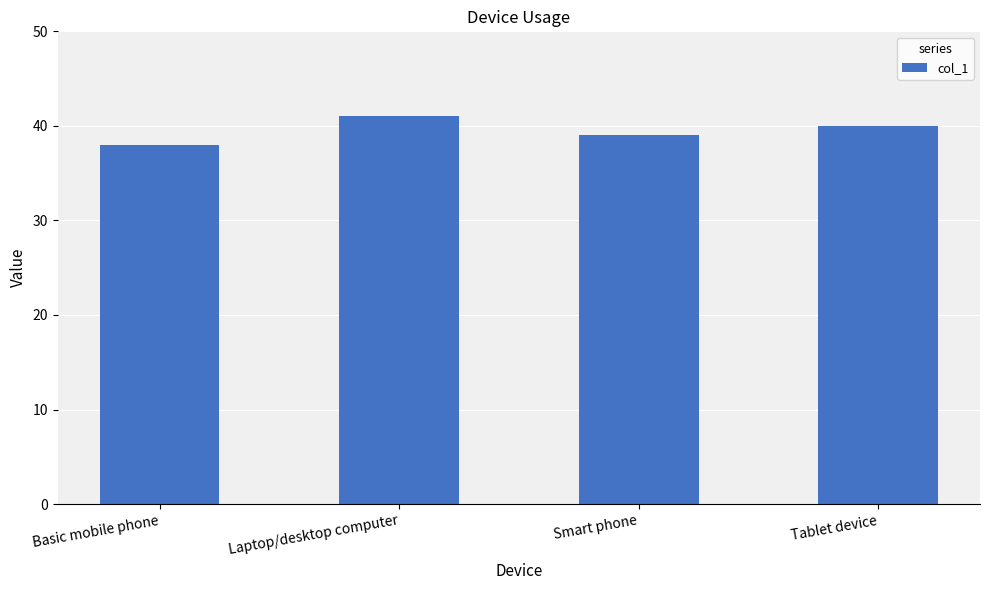

Reading left to right, list all the values displayed in this chart.

Basic mobile phone=38	Laptop/desktop computer=41	Smart phone=39	Tablet device=40